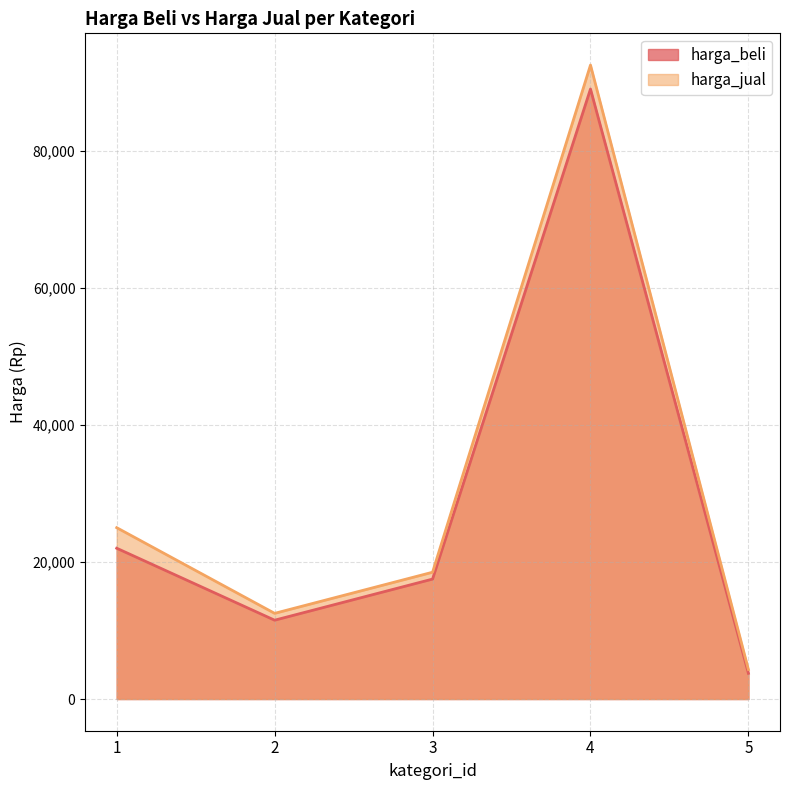

At which label is harga_beli closest to 46375?

1